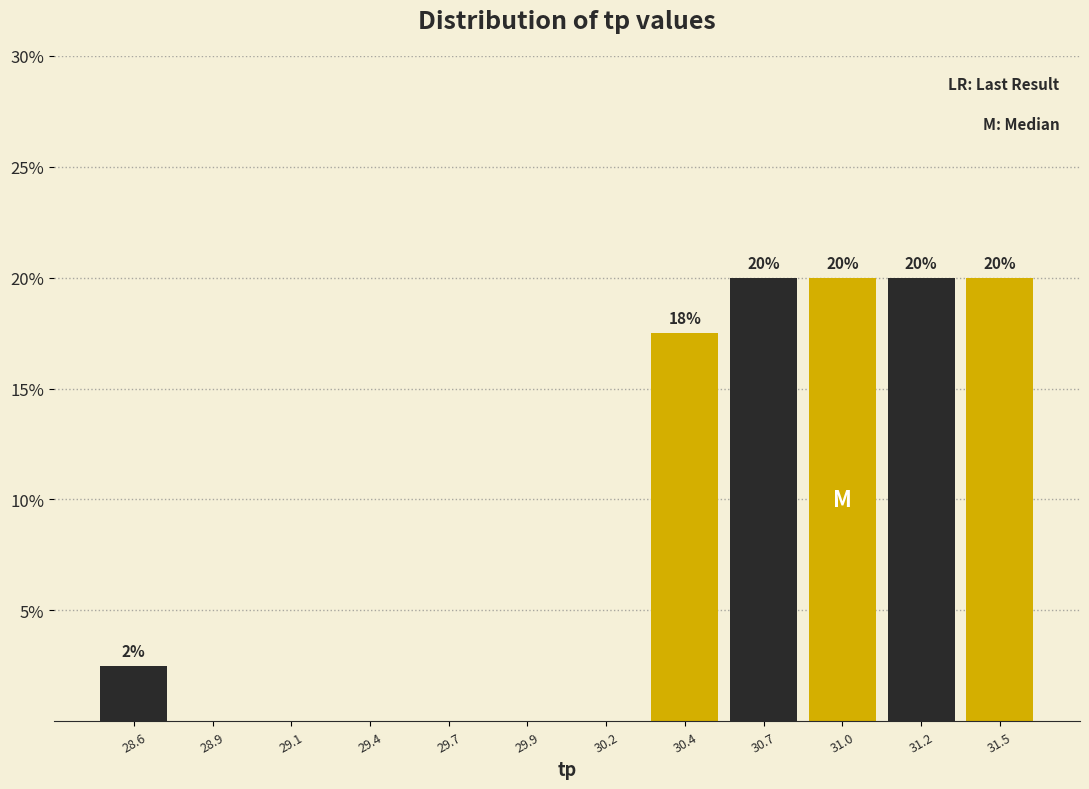

What is the maximum value shown in the chart?

20.0